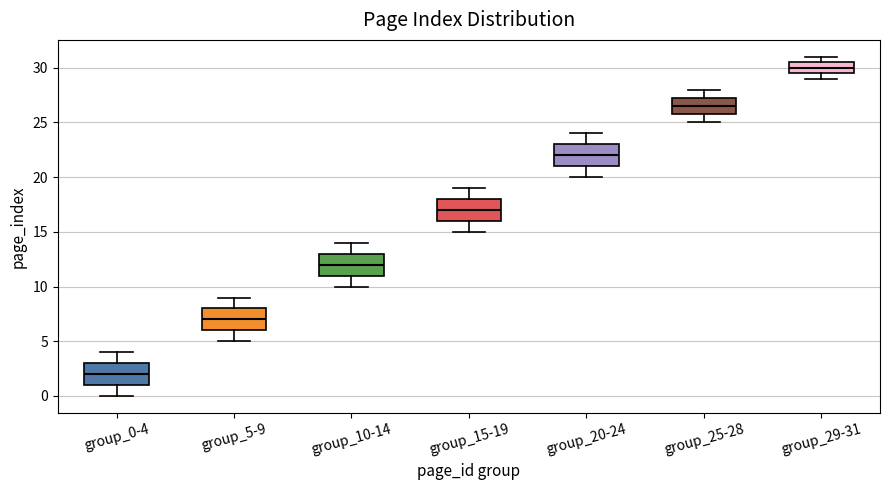

Where is the upper edge of the box for group_0-4 on the y-axis? The values are not printed on the chart, so give them approximately, as read against the axis.

3.0